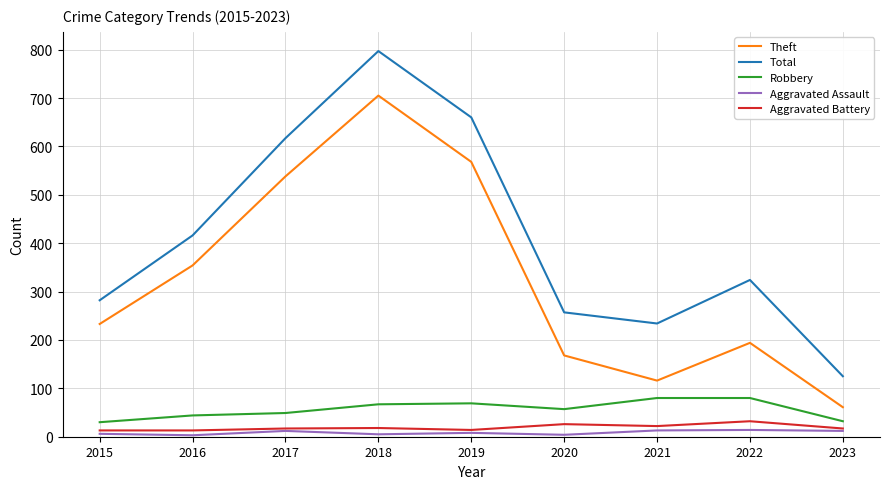

True or false: Total and Theft cross at least once.

False